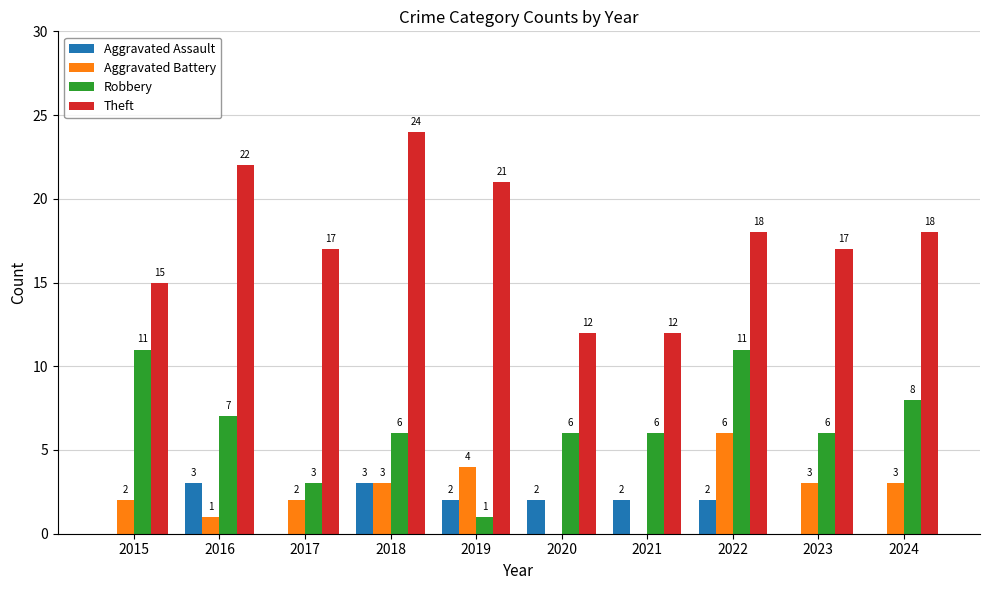

Which series changed the most between 2018 and 2021?

Theft